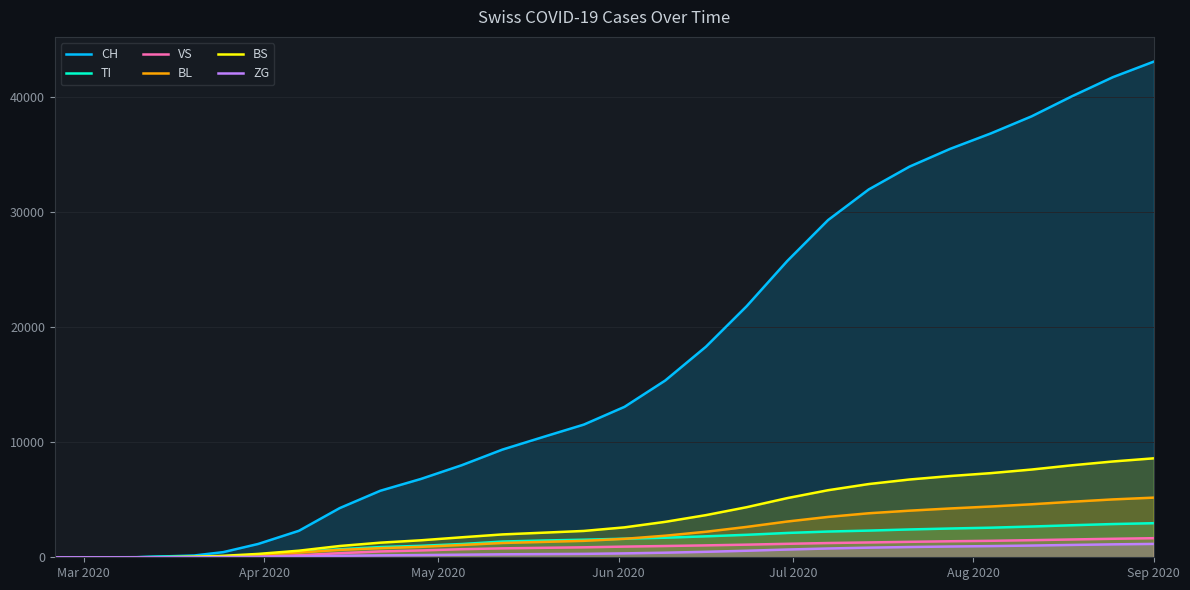

Which series has the widest spread of values?

CH